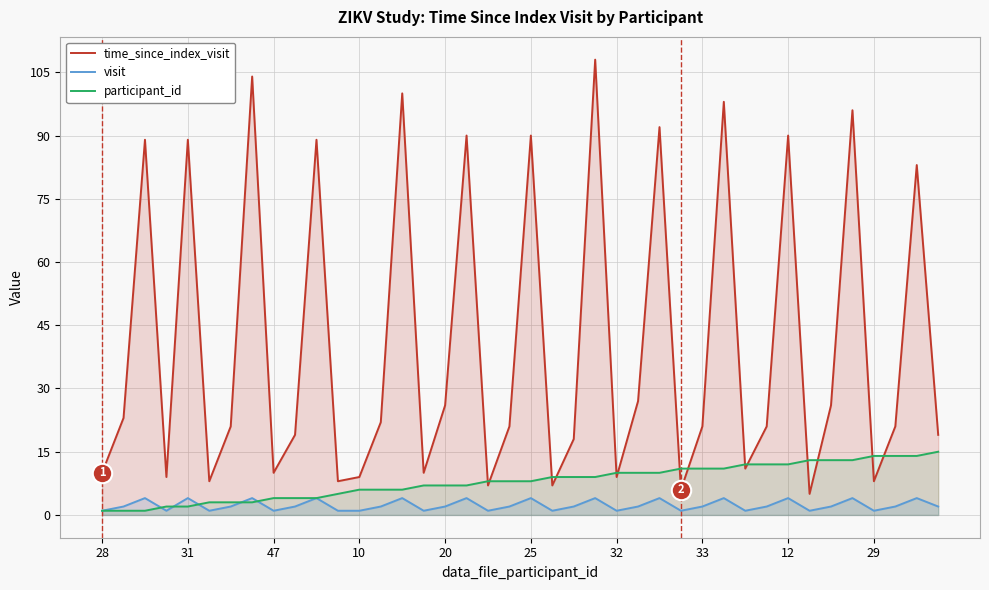

Is it true that participant_id equals 7 at 12?

False